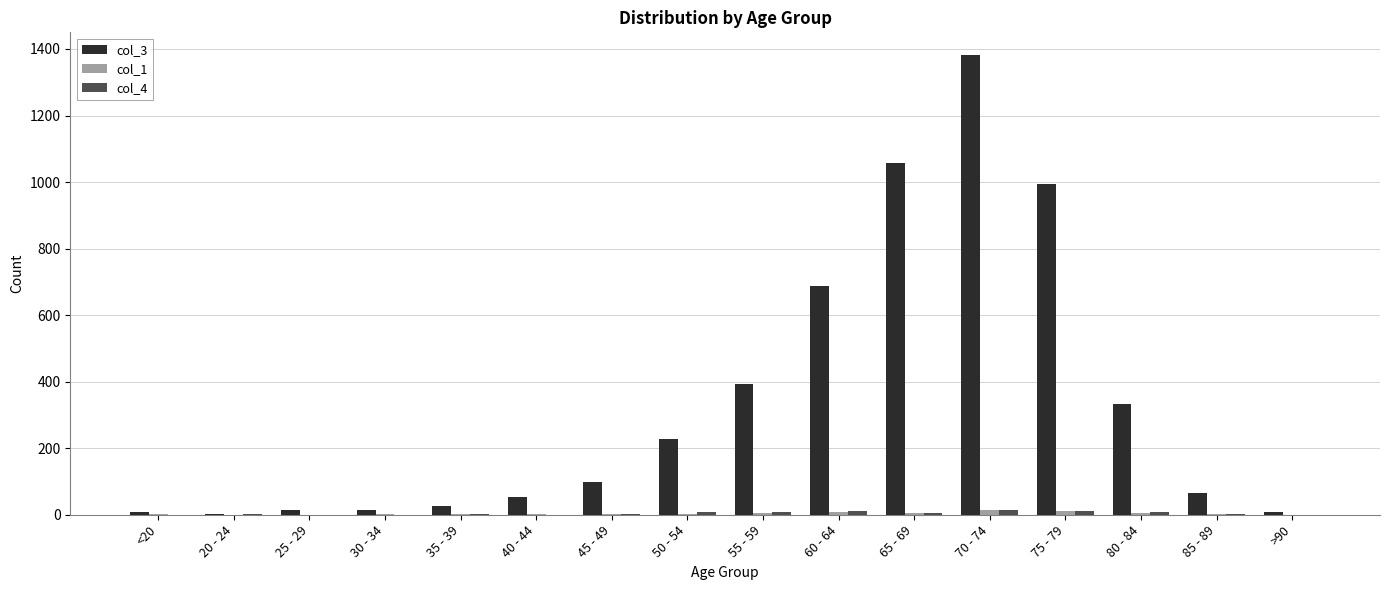

At which category is the sum across all series the highest?

70 - 74